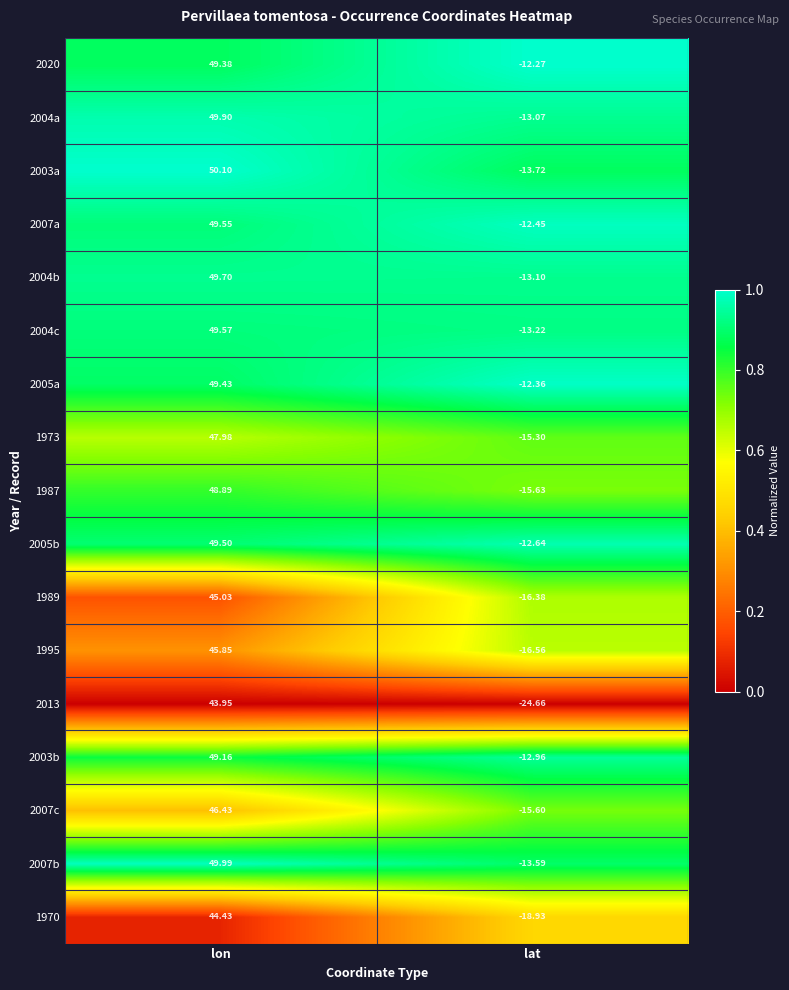

At which label does 2007c first exceed 46?

lon